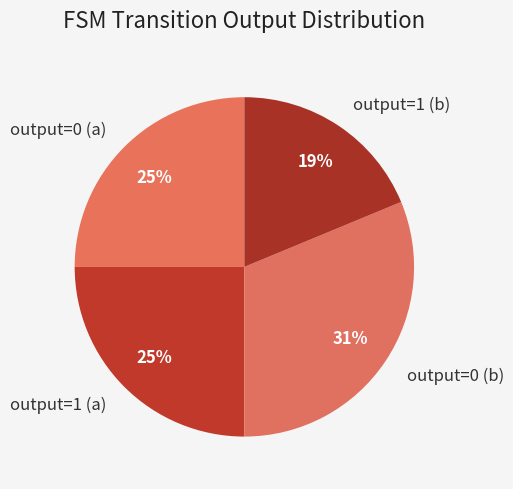

Is the sum of output=1 (b) and output=1 (a) greater than half?

No